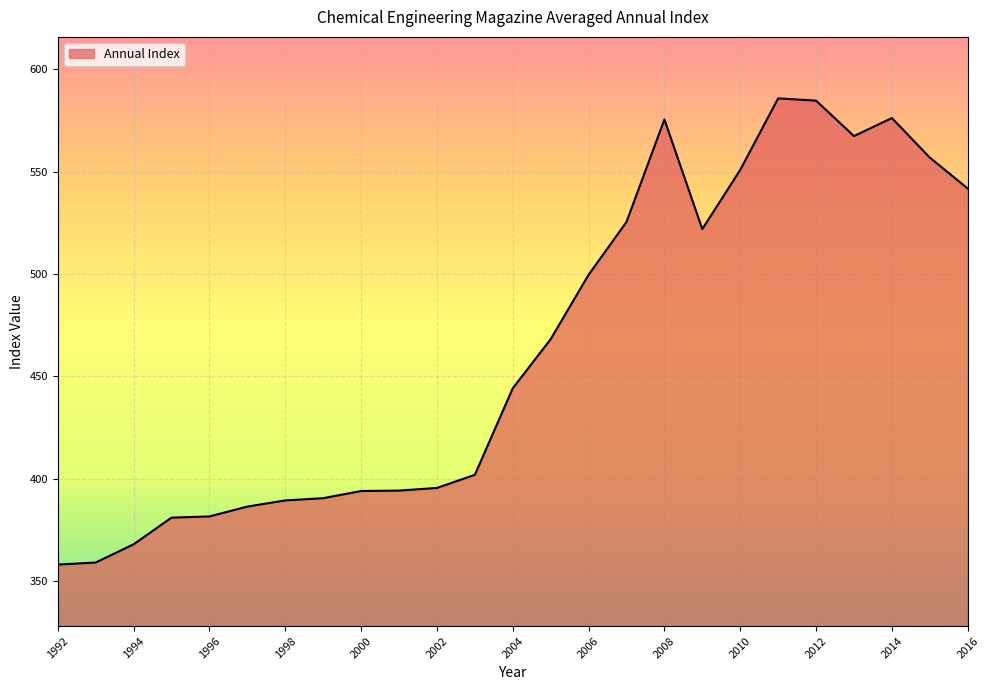

What is the maximum value shown in the chart?

585.7